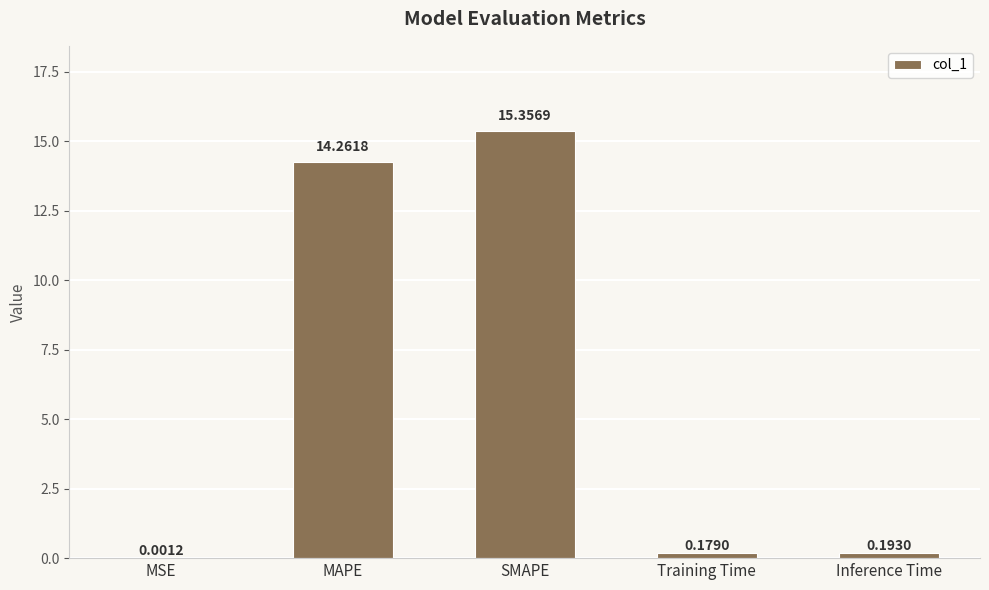

At which label is the value closest to 7?

Inference Time